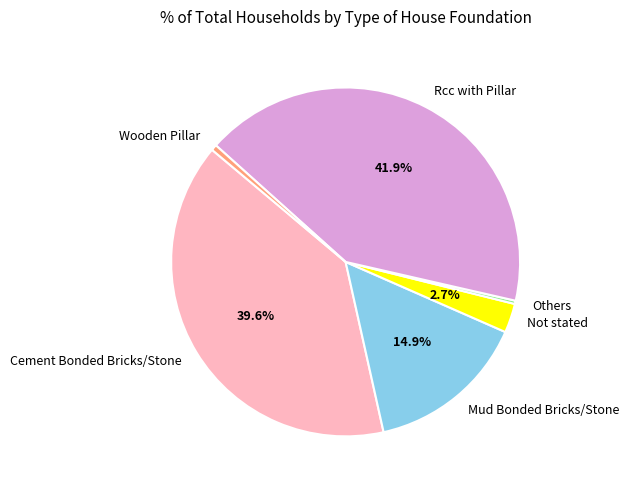

To the nearest percent, what is the difference between the largest and smallest slice percentages?

42%